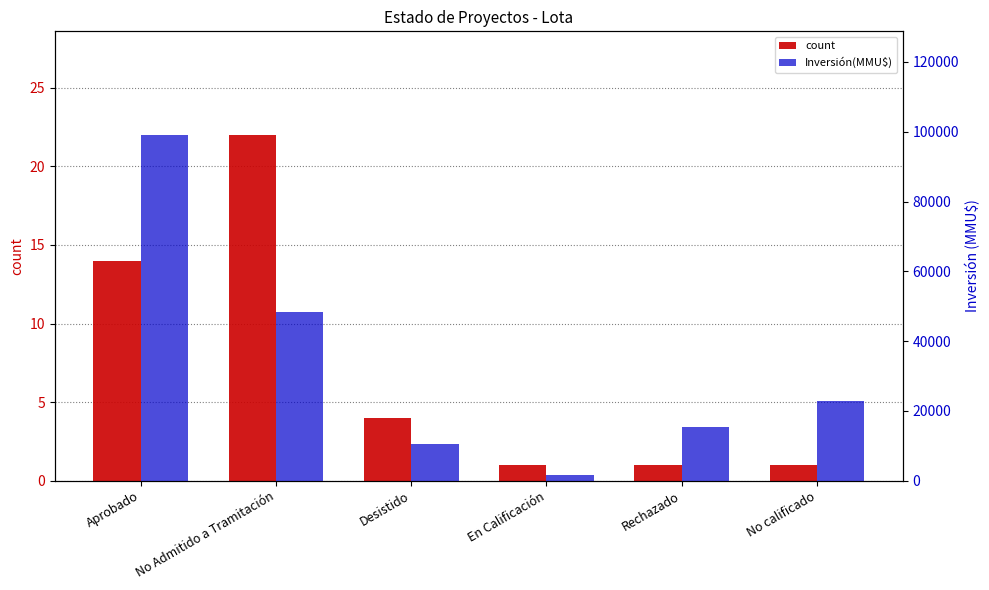

What is the difference between the maximum and minimum values in the Inversión(MMU$) series?

97358